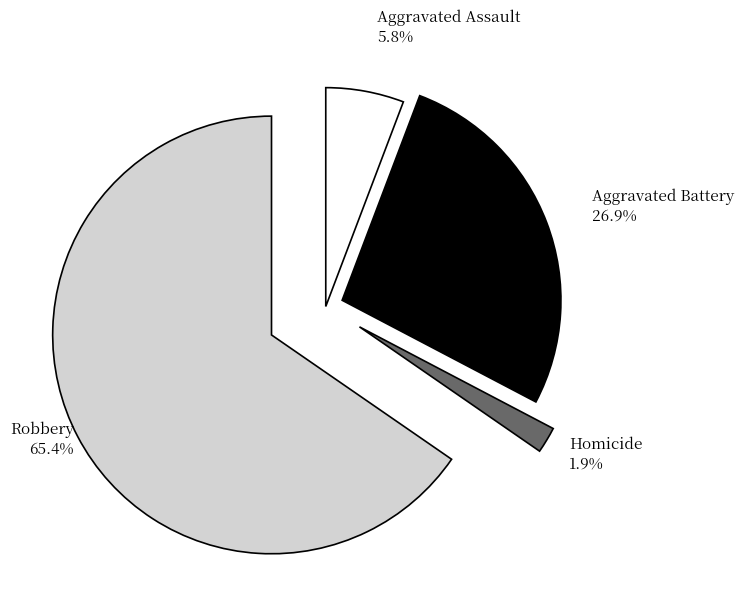

Which has a higher value, Homicide or Robbery?

Robbery